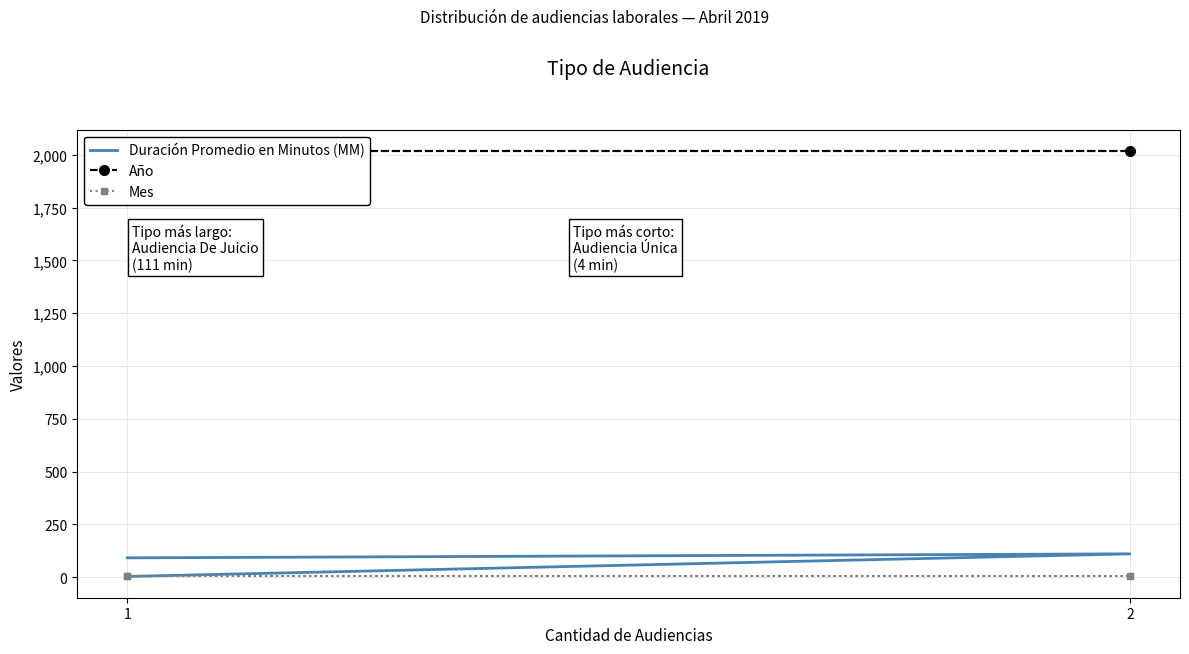

Reading left to right, what are all the values shown in this chart?

Duración Promedio en Minutos (MM): 92	111	4
Año: 2019	2019	2019
Mes: 4	4	4